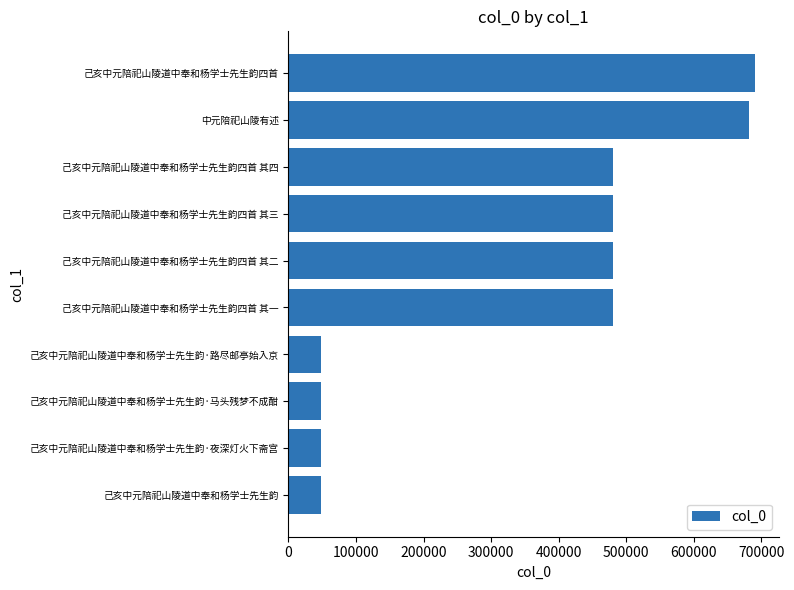

The value at 己亥中元陪祀山陵道中奉和杨学士先生韵·夜深灯火下斋宫 is 48525. True or false?

True